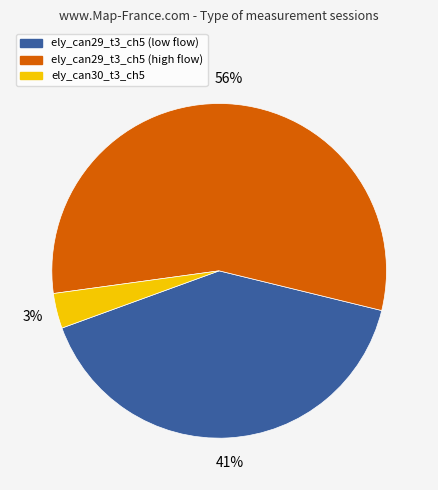

Is there any slice that represents more than half of the pie?

Yes